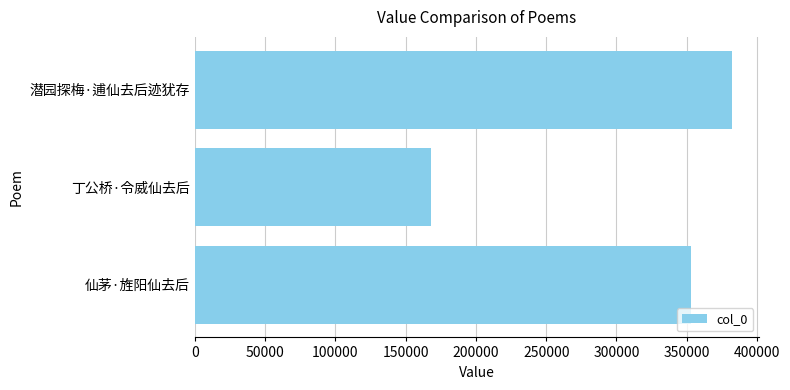

What is the maximum value shown in the chart?

382511